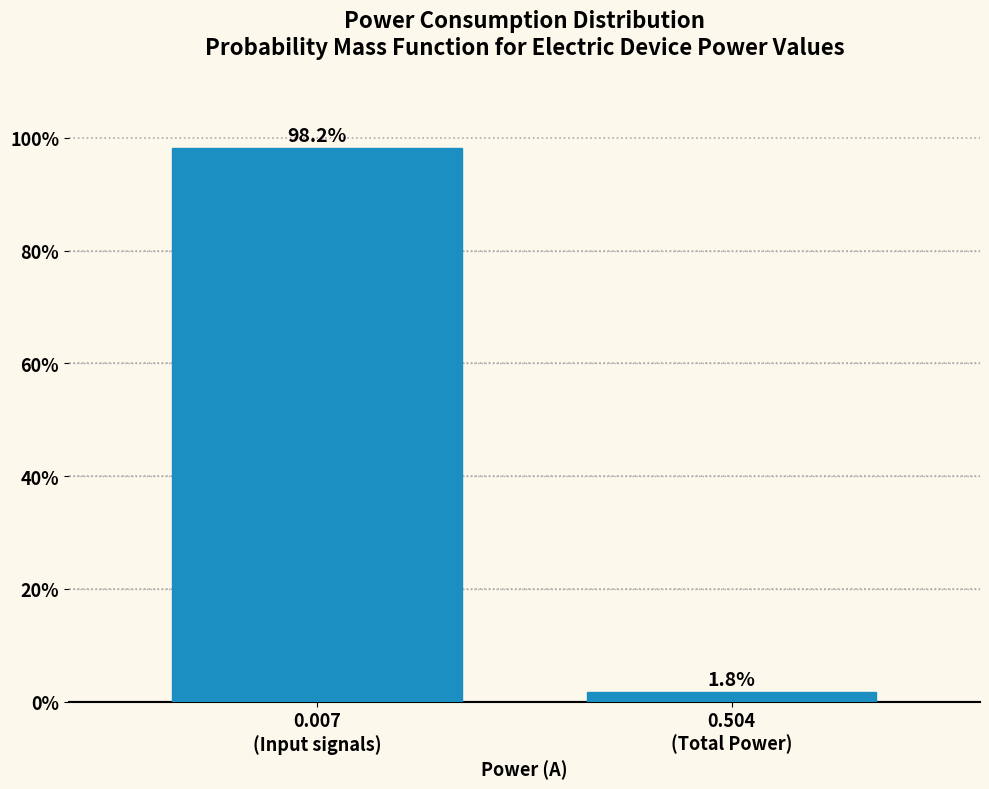

Reading right to left, what are all the values shown in this chart?

1.8	98.2